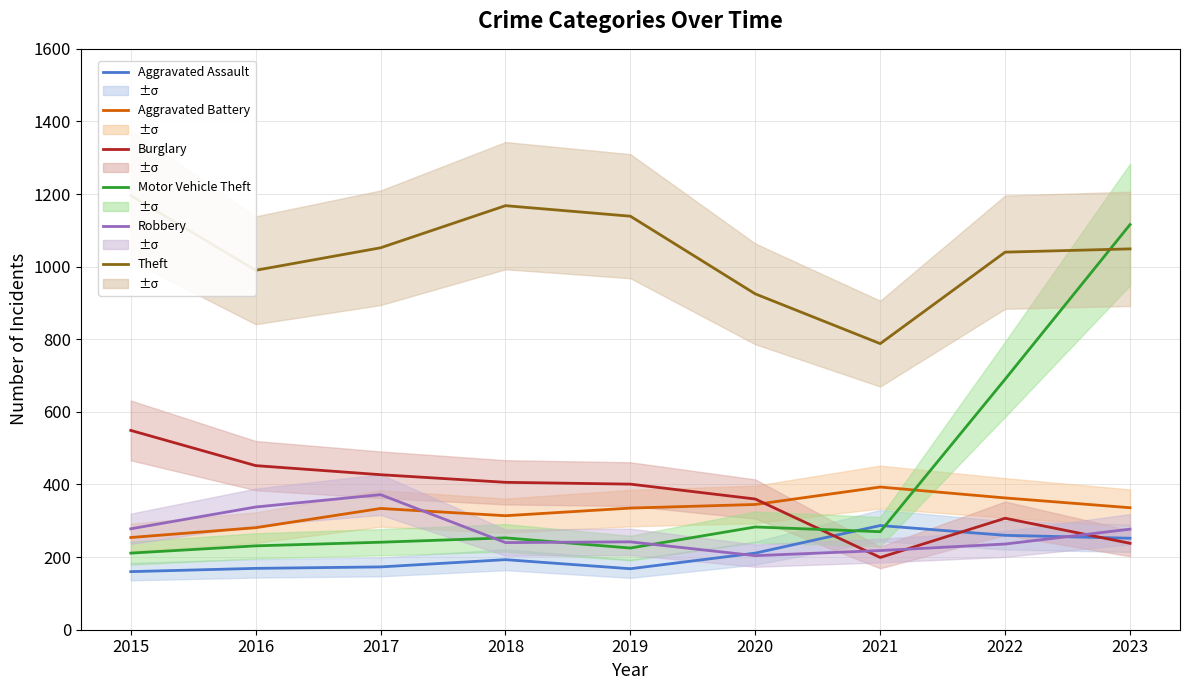

At which category is the sum across all series the highest?

2023